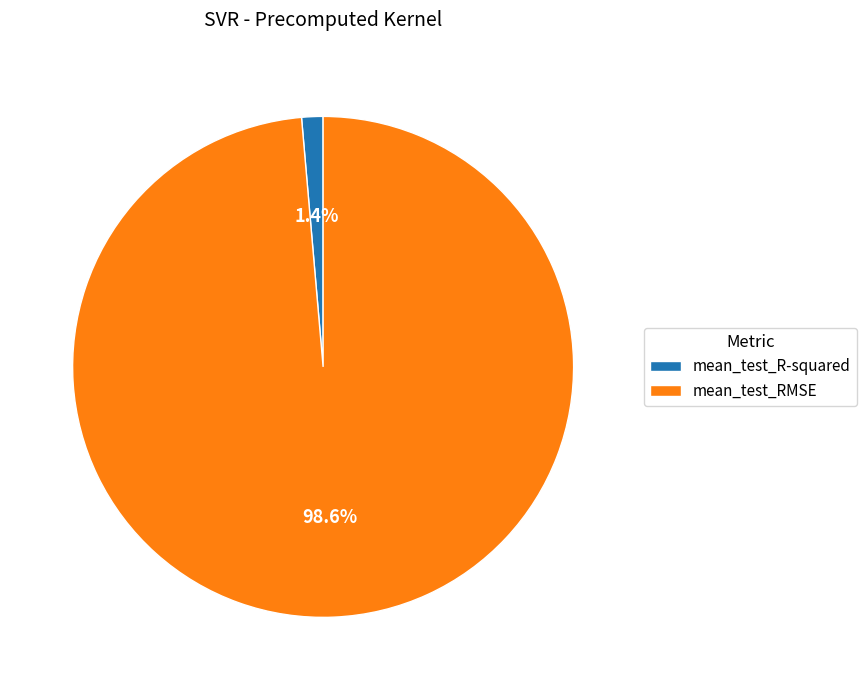

True or false: mean_test_RMSE accounts for 99% of the total.

True